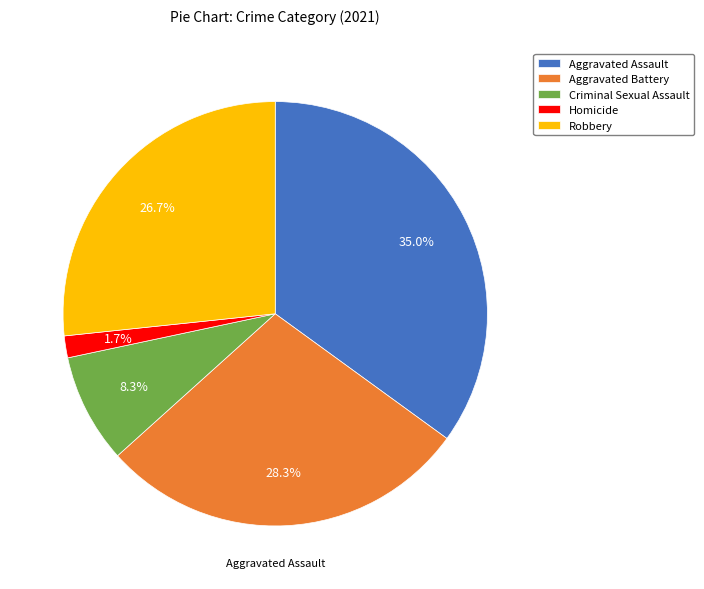

Approximately how many times larger is the value at Criminal Sexual Assault compared to Aggravated Battery?

0.3